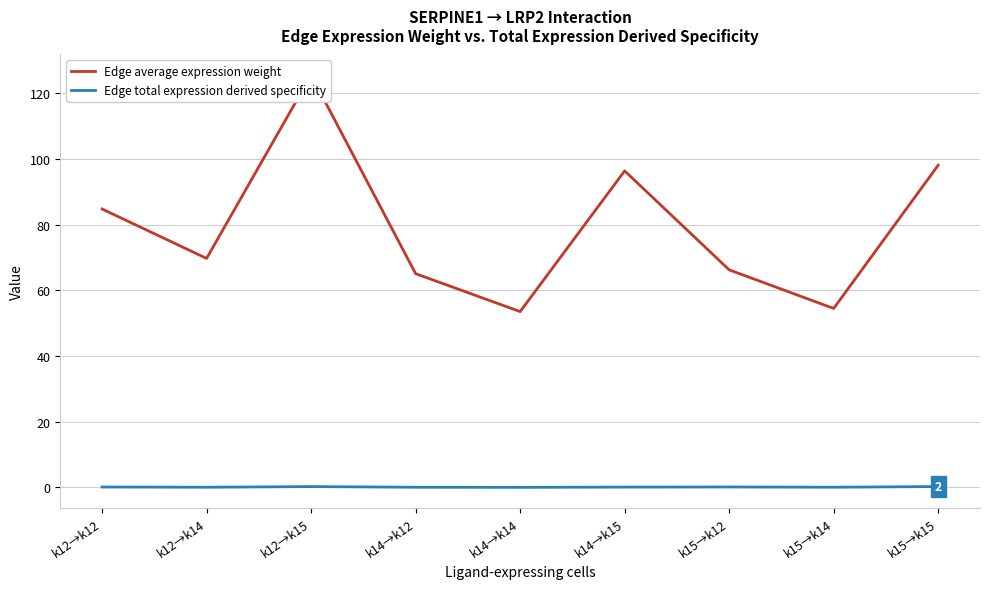

True or false: Edge average expression weight and Edge total expression derived specificity intersect in this chart.

False